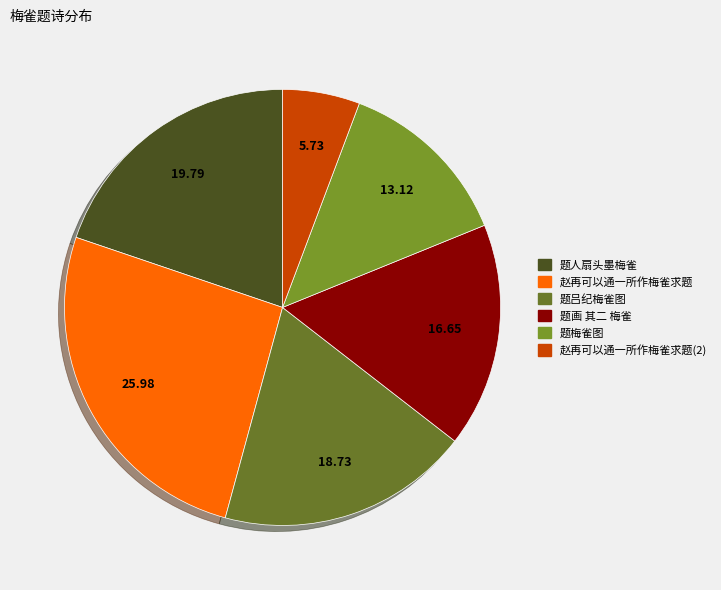

How many segments does this pie chart have?

6